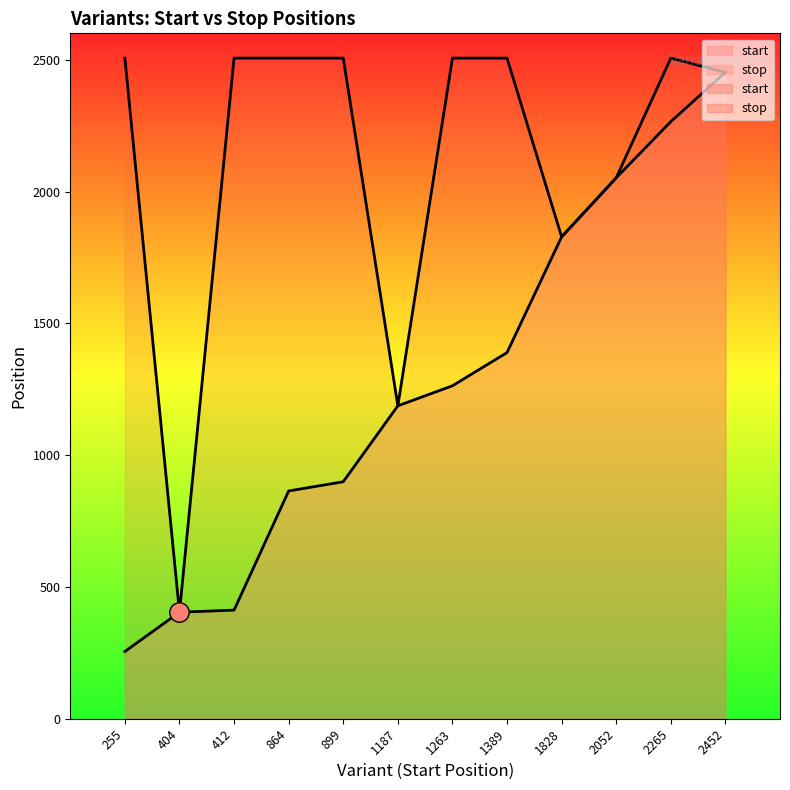

What are all the series names shown in the legend?

start, stop